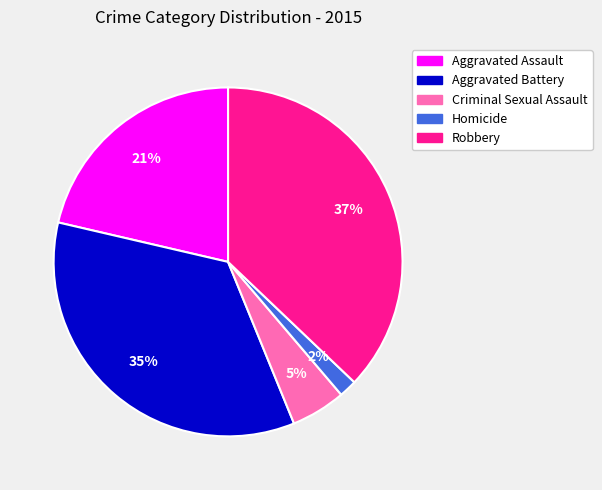

The Homicide slice represents 10% of the pie. True or false?

False